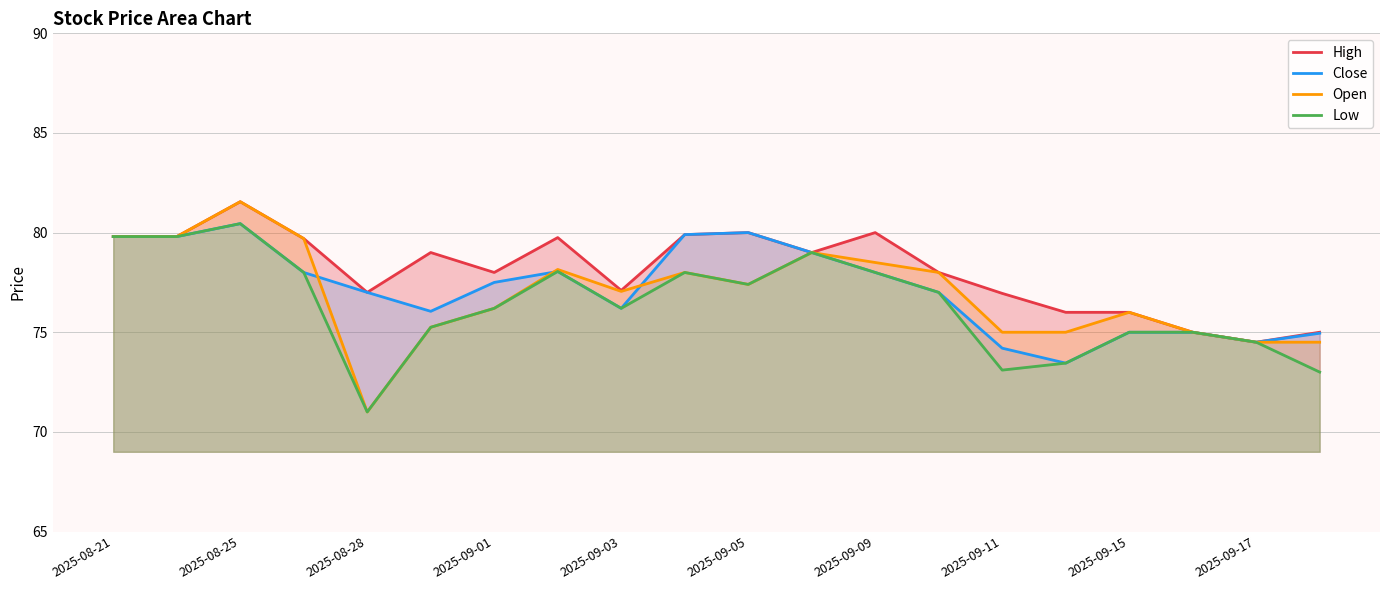

Where does the Low series first go above 77?

2025-08-21